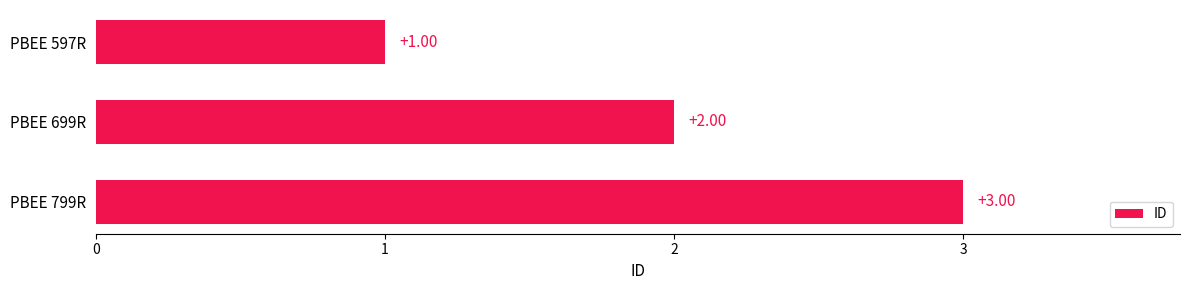

What is the sum of all values?

6